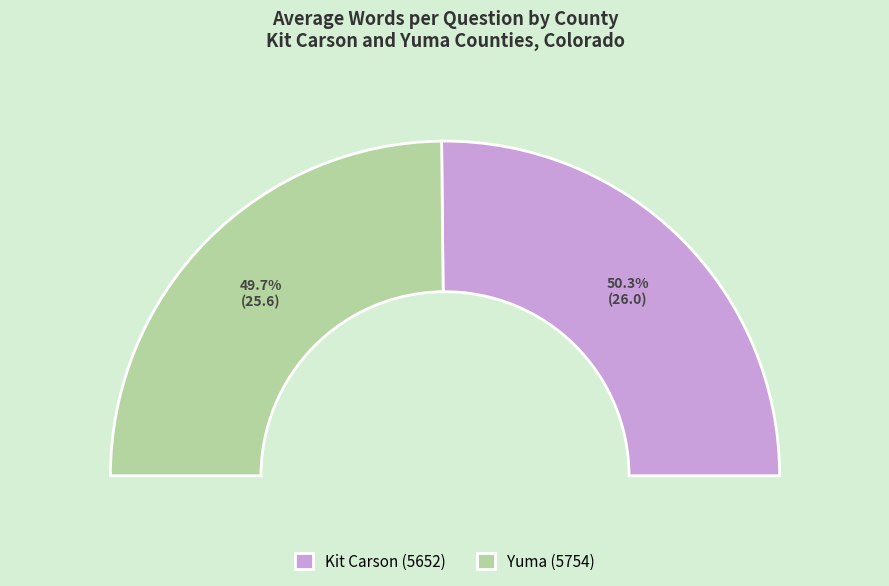

What percentage is NOT represented by Yuma (5754)?

50.3%